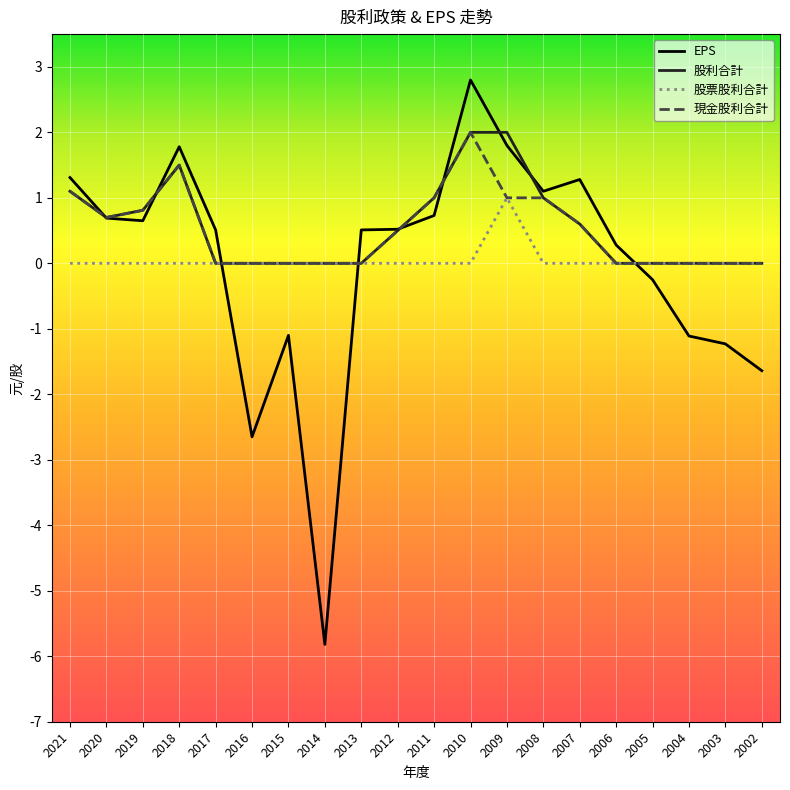

At which category is the sum across all series the highest?

2010